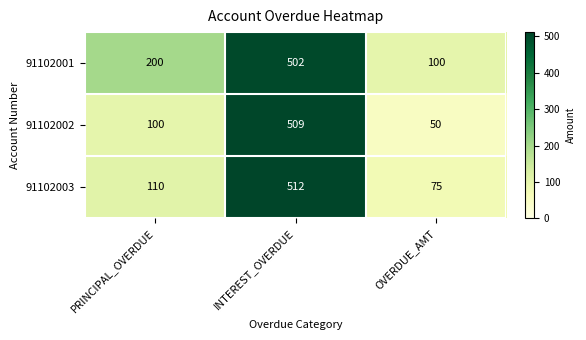

How many data points does each series have?

3